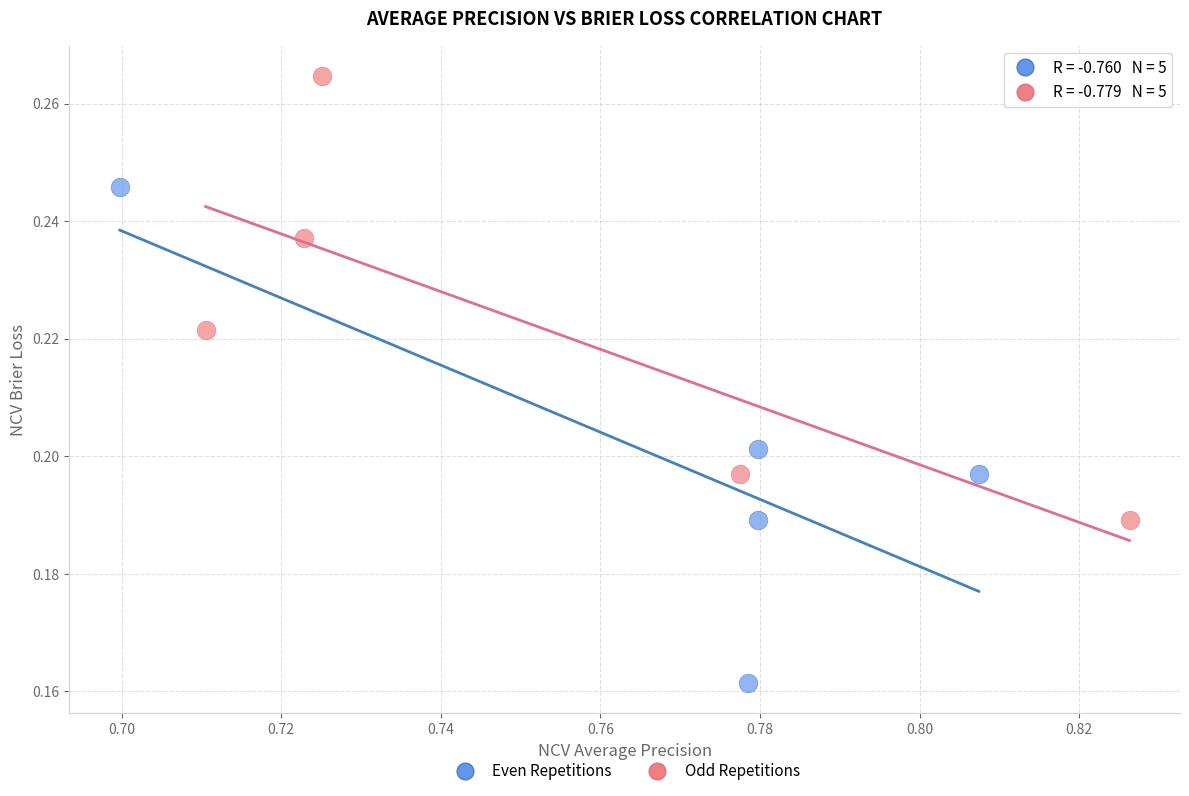

Which series reaches the minimum Y coordinate?

Even Repetitions